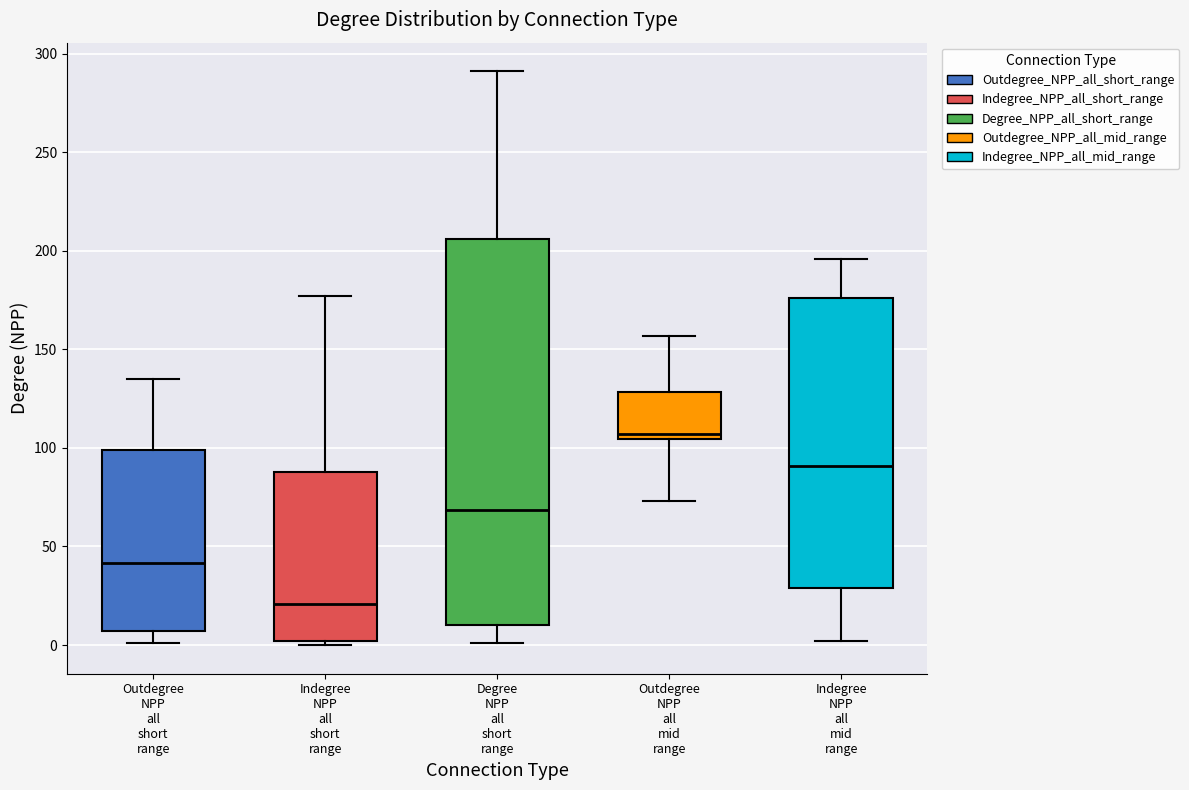

Where does the upper whisker of the box for Degree NPP all short range end on the y-axis? The values are not printed on the chart, so give them approximately, as read against the axis.

290